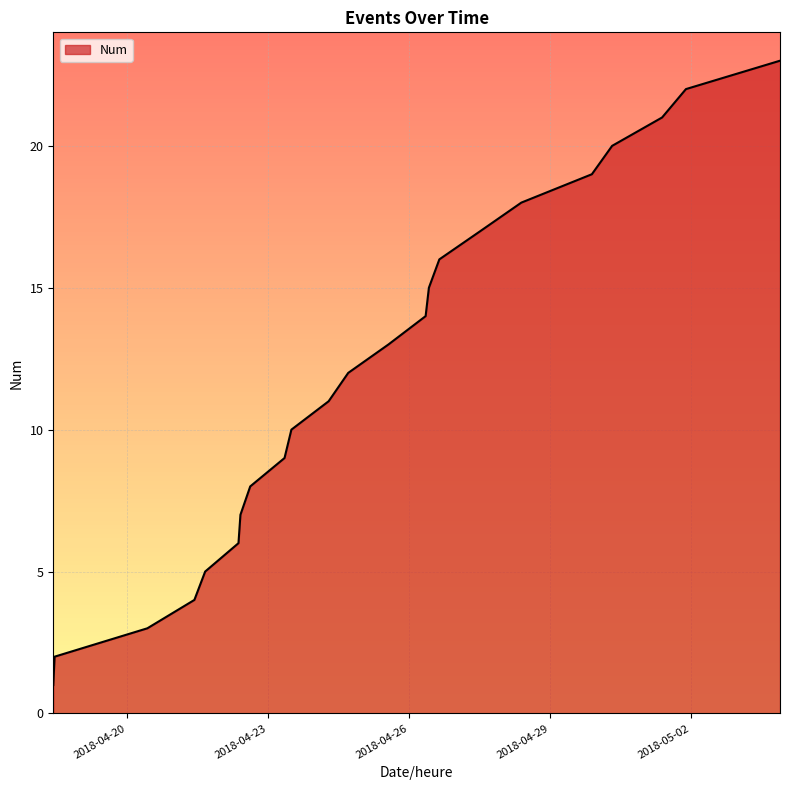

What is the minimum value shown in the chart?

1